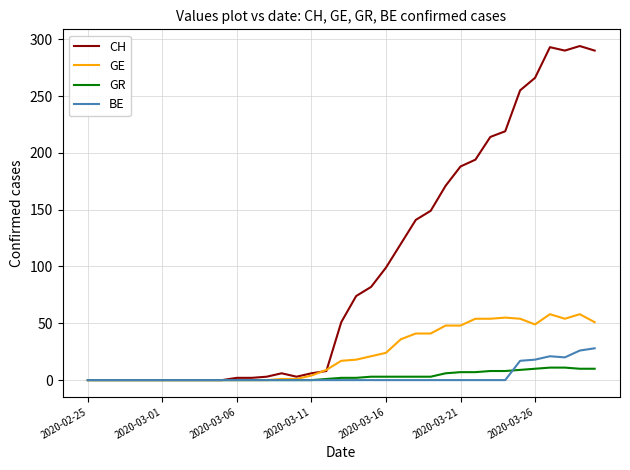

Does the chart display data point markers on the line(s)?

No